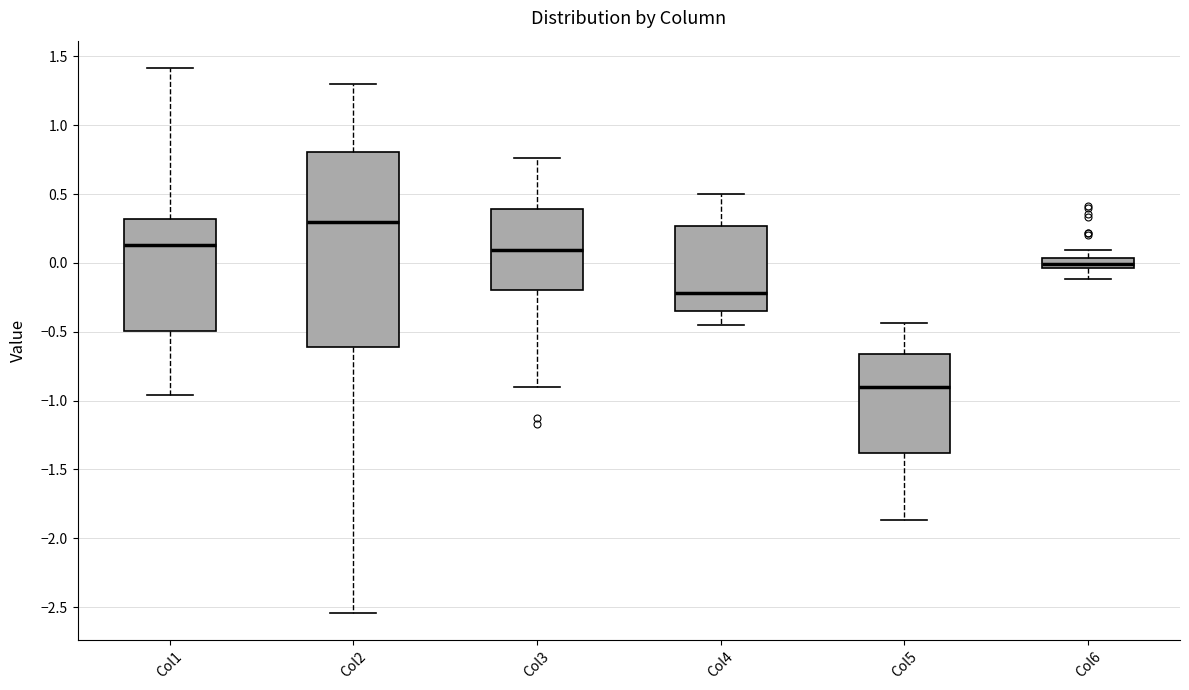

Where does the upper whisker of the box for Col2 end on the y-axis? The values are not printed on the chart, so give them approximately, as read against the axis.

1.30